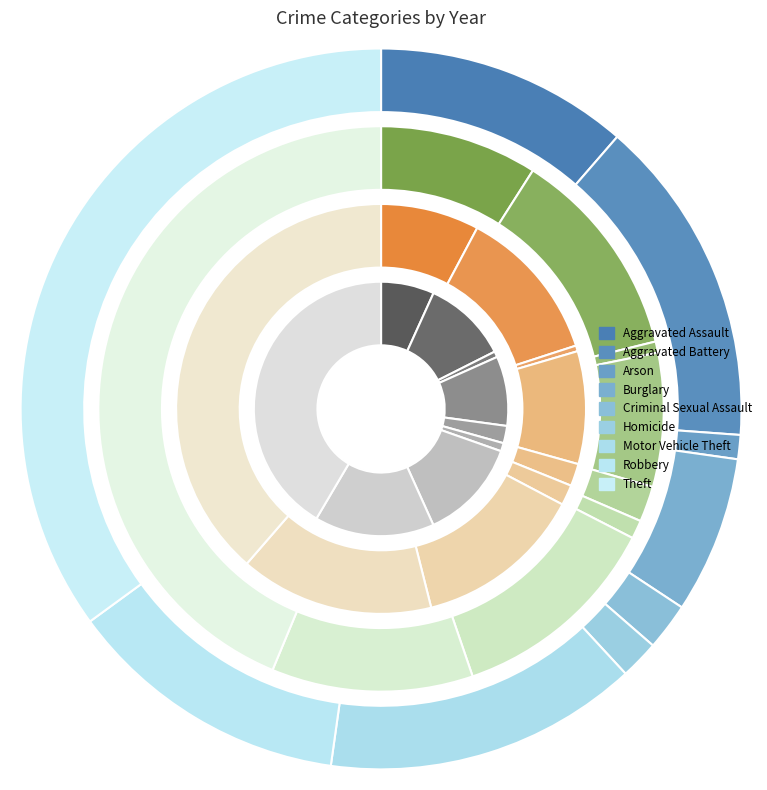

Is there a majority slice in this chart?

No